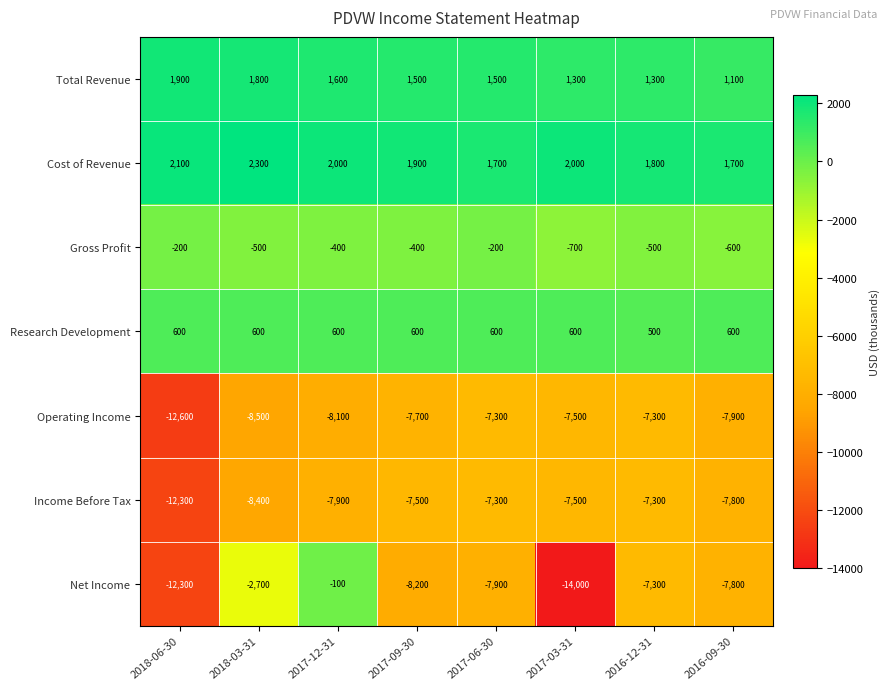

At which category is the sum across all series the highest?

2017-12-31